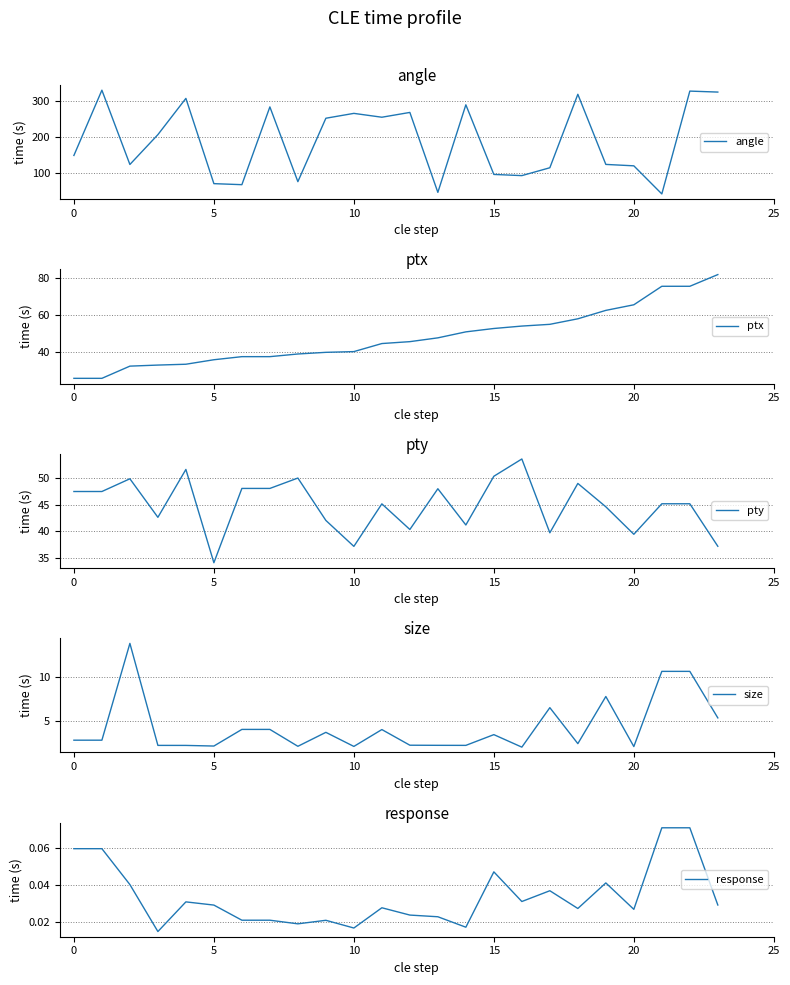

At 11, list the series in order from smallest to largest.

response, size, ptx, pty, angle